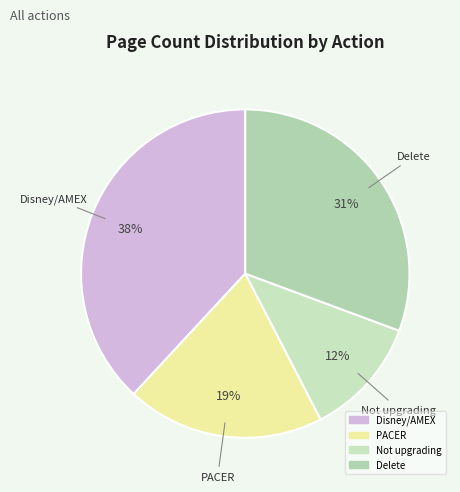

What is the smallest slice in the pie chart?

Not upgrading